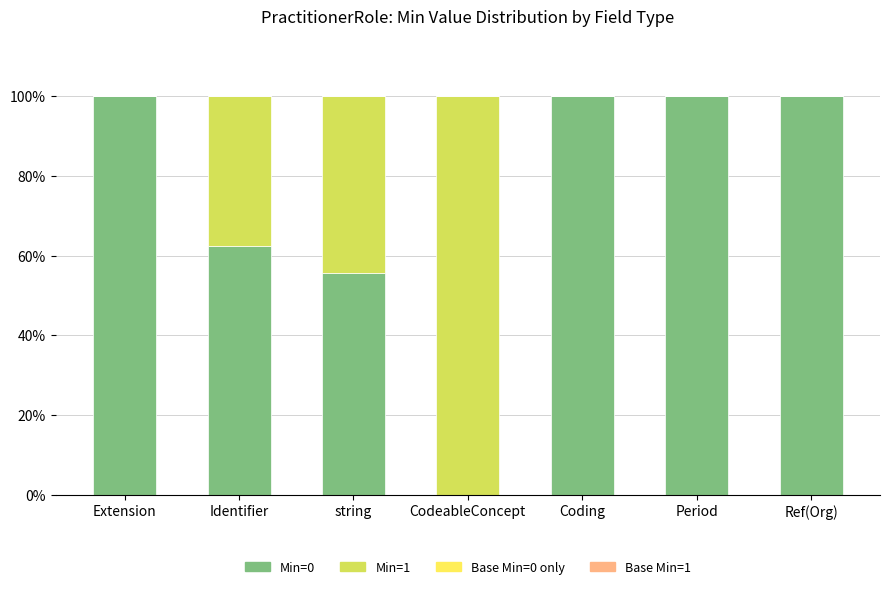

What is the highest value of the Min=0 series?

100.0